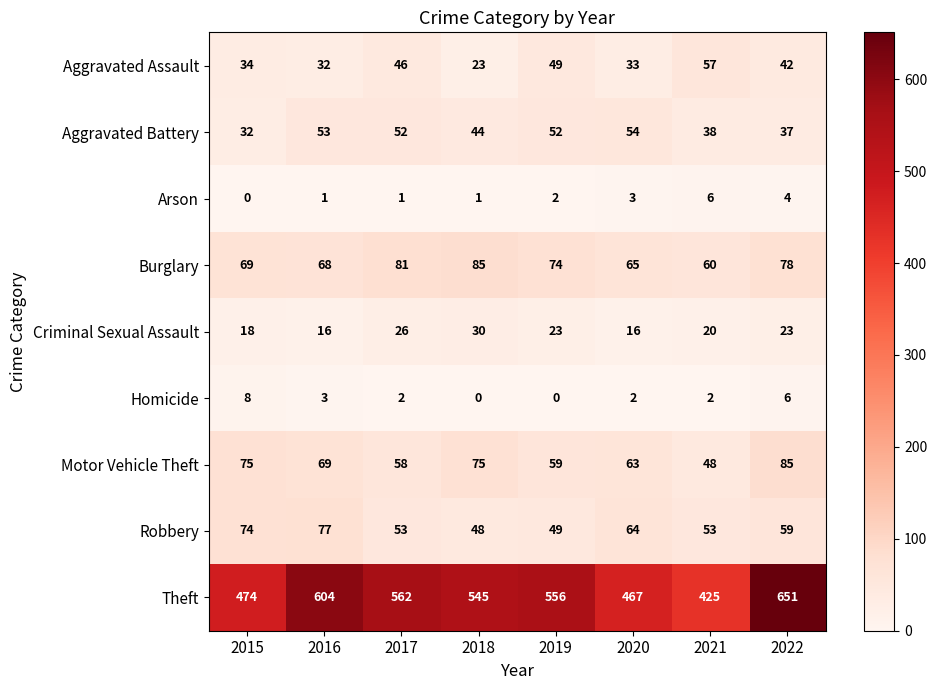

Which series has the largest range (max minus min)?

Theft